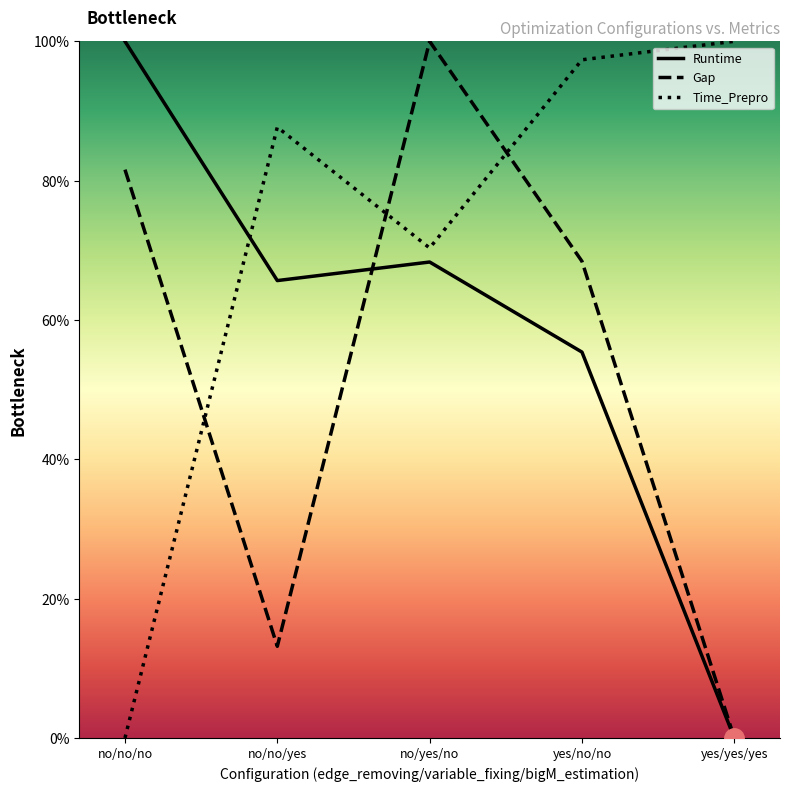

What are all the series names shown in the legend?

Runtime, Gap, Time_Prepro